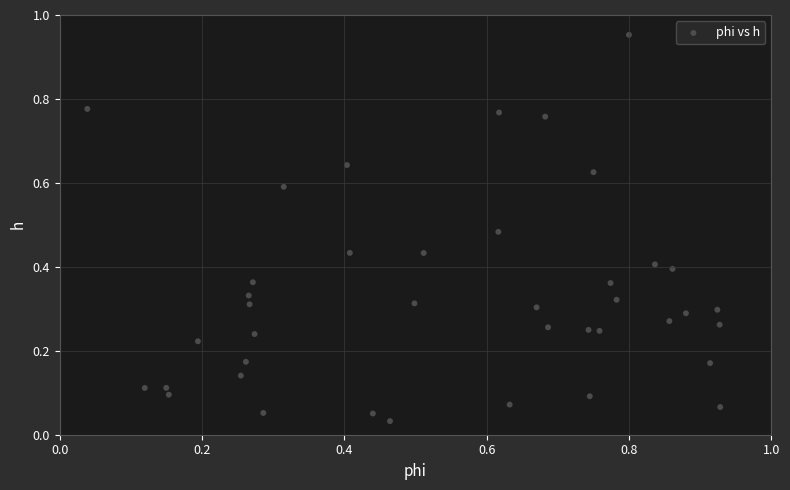

What is the range of X values (max minus min)?

0.9